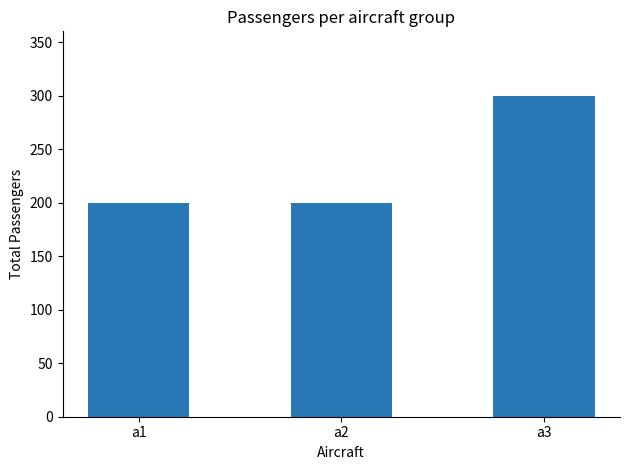

Approximately how many times larger is the value at a2 compared to a3?

0.7